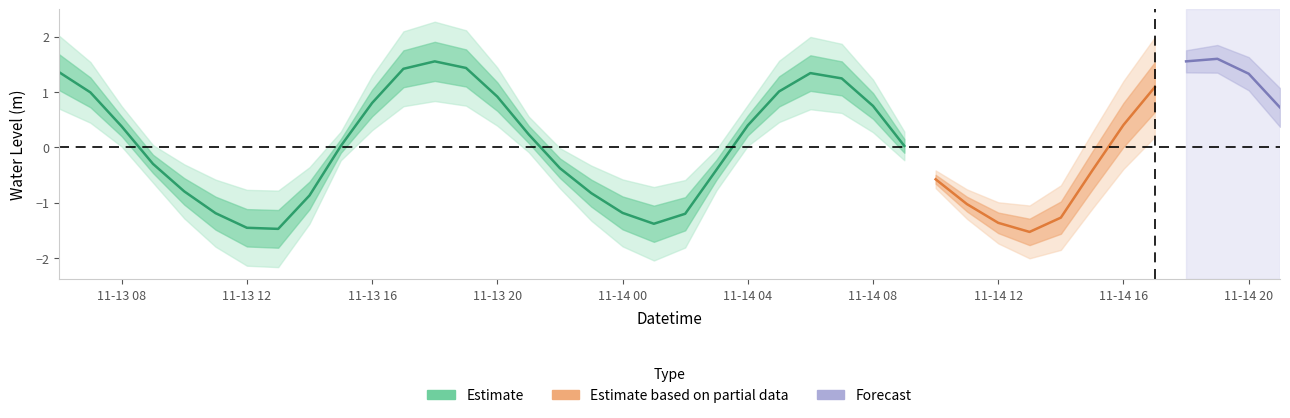

At which label does the data first exceed 0?

2023-11-13 06:00:00